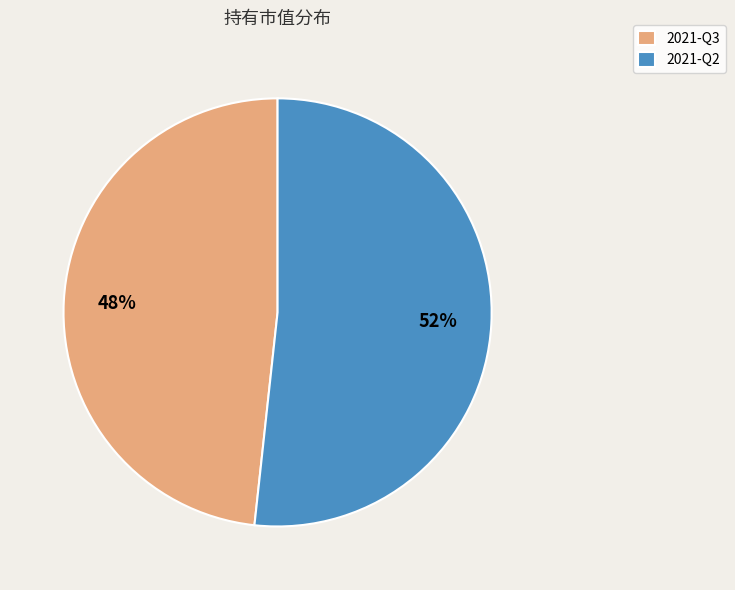

Rank the categories by value from lowest to highest.

2021-Q3, 2021-Q2